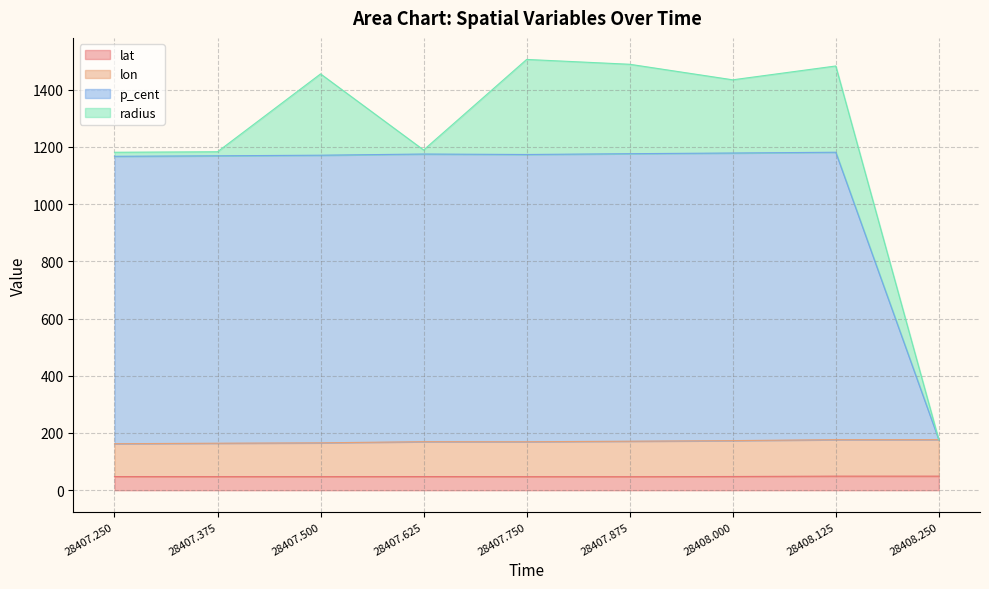

At which category does lat reach its first local valley?

28407.5